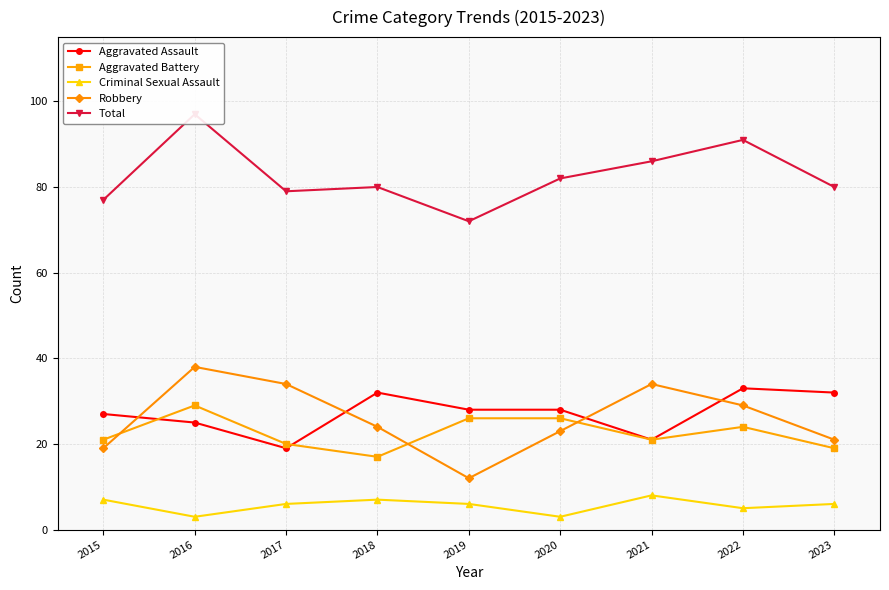

How many series are shown in this chart?

5